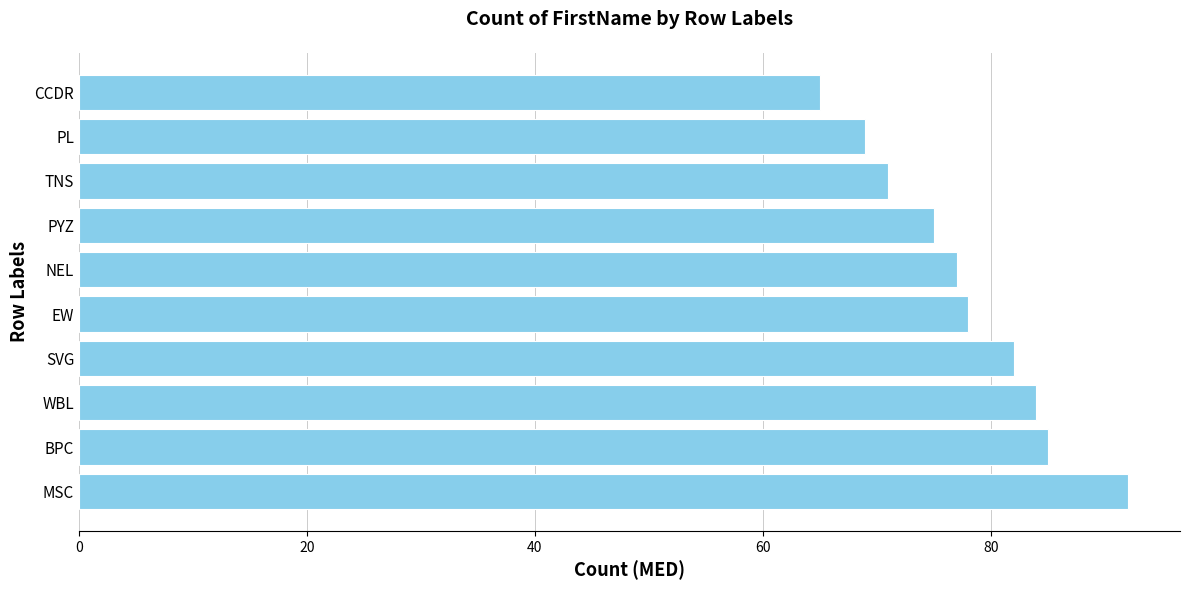

Reading bottom to top, transcribe all the data shown in this chart.

92	85	84	82	78	77	75	71	69	65